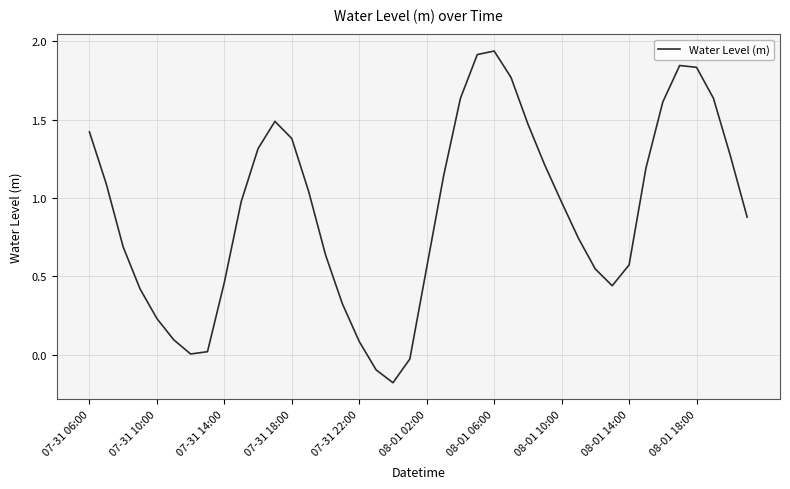

What is the sum of all values?

36.5